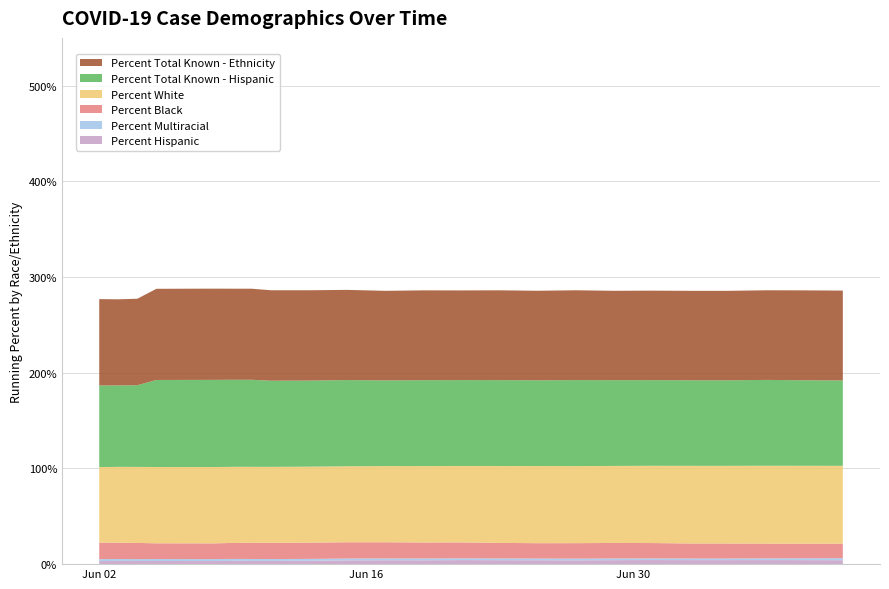

Reading left to right, what are all the values shown in this chart?

Percent Hispanic: 3.2	3.4	3.3	3.3	3.3	3.3	3.5	3.4	3.4	3.6	4.0	4.1	4.0	4.2	4.2	4.1	4.0	4.2	4.3	4.2	4.2	4.3	4.2	4.1
Percent Multiracial: 2.0	2.0	1.9	2.0	2.0	2.0	2.0	2.0	1.9	1.9	1.9	1.9	1.8	1.8	1.8	1.8	1.7	1.7	1.7	1.6	1.6	1.8	1.9	2.0
Percent Black: 17.3	17.0	16.9	16.4	16.5	16.4	16.7	17.0	16.9	17.0	17.0	16.9	16.7	16.6	16.3	16.1	16.2	16.2	16.1	15.7	15.7	15.4	15.3	15.2
Percent White: 79.0	79.3	79.5	79.7	79.7	79.8	79.5	79.3	79.4	79.4	79.4	79.6	79.8	79.9	80.4	80.6	80.5	80.5	80.8	81.2	81.2	81.4	81.4	81.3
Percent Total Known - Hispanic: 85.3	85.1	85.4	91.0	91.1	91.1	91.0	91.0	90.1	90.0	90.1	89.6	89.8	89.7	89.8	89.6	89.9	89.6	89.5	89.4	89.4	89.7	89.4	89.2
Percent Total Known - Ethnicity: 90.3	90.0	90.4	95.3	95.3	95.3	95.2	95.2	94.5	94.4	94.3	93.6	93.9	93.7	93.8	93.6	93.9	93.4	93.5	93.5	93.5	93.7	94.0	93.9